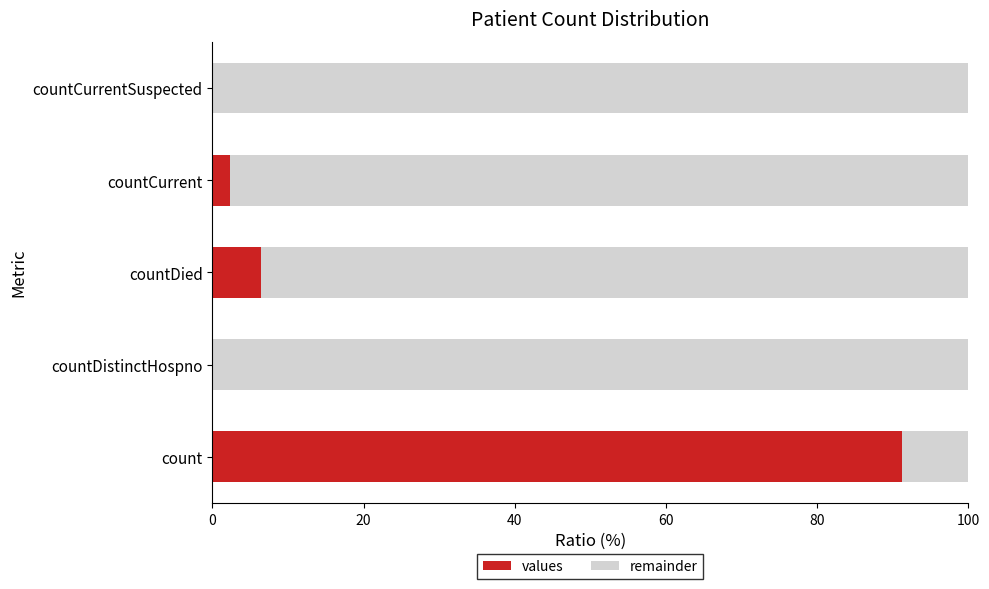

At which label does values reach its peak?

count